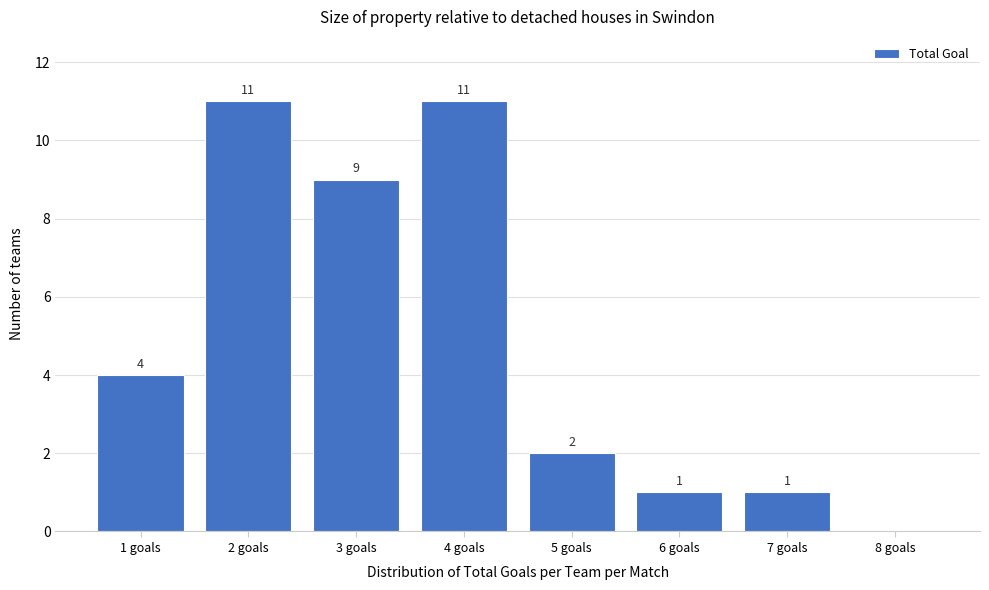

Reading right to left, list all the values displayed in this chart.

8 goals=0	7 goals=1	6 goals=1	5 goals=2	4 goals=11	3 goals=9	2 goals=11	1 goals=4